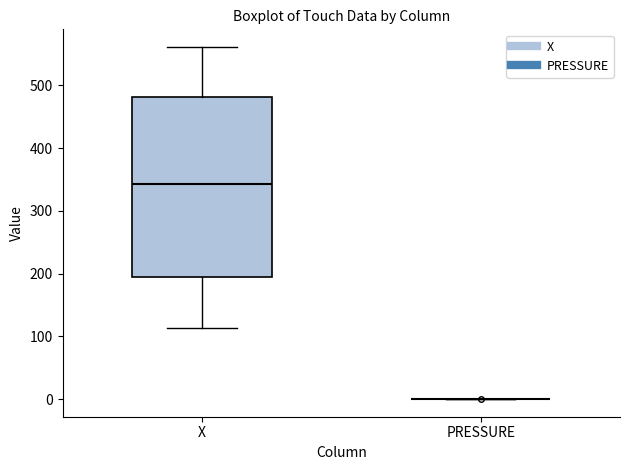

Reading left to right, read every box against the y-axis: the position of its median line, the range the box covers, and the ends of its whiskers. The values are not printed on the chart, so give them approximately, as read against the axis.

X: median 340, box 190 to 480, whiskers 110 to 560
PRESSURE: box collapsed to a line at 0, whiskers 0 to 0